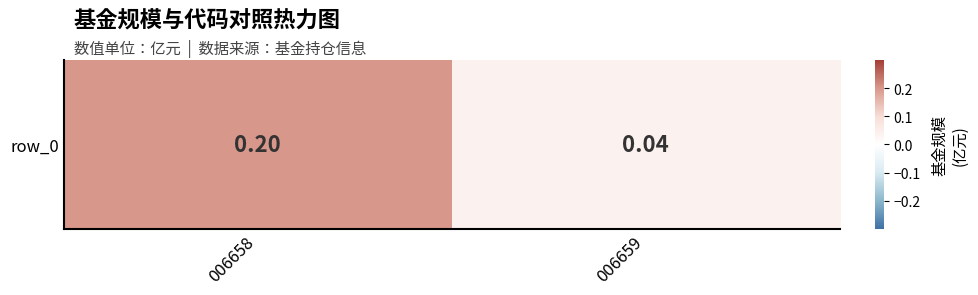

Is it true that the value at 006659 is 0.1?

False